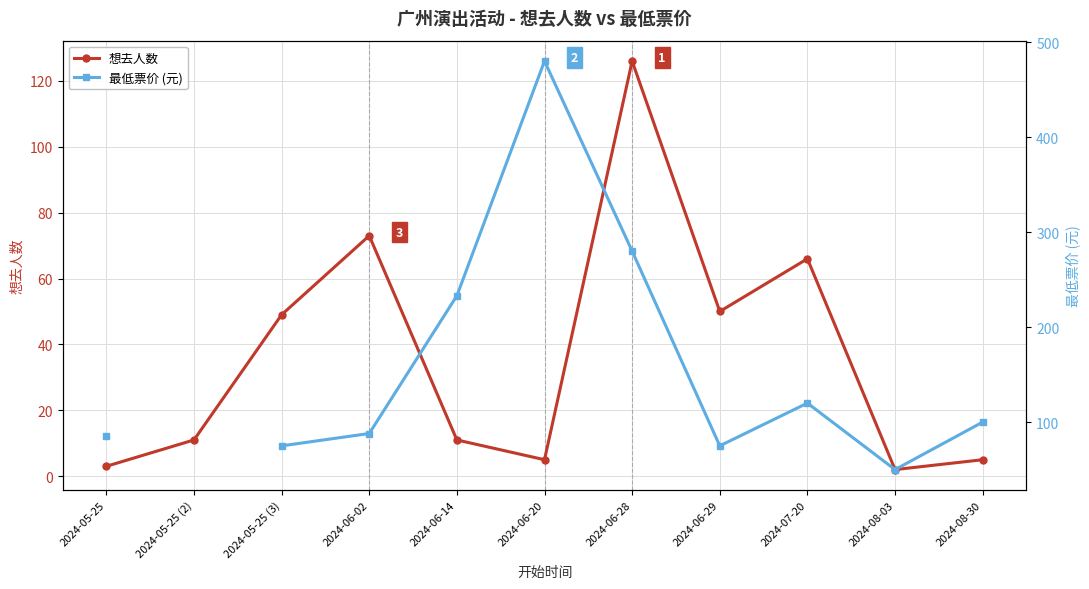

Which has a higher value, 2024-06-20 or 2024-05-25 (2)?

2024-05-25 (2)